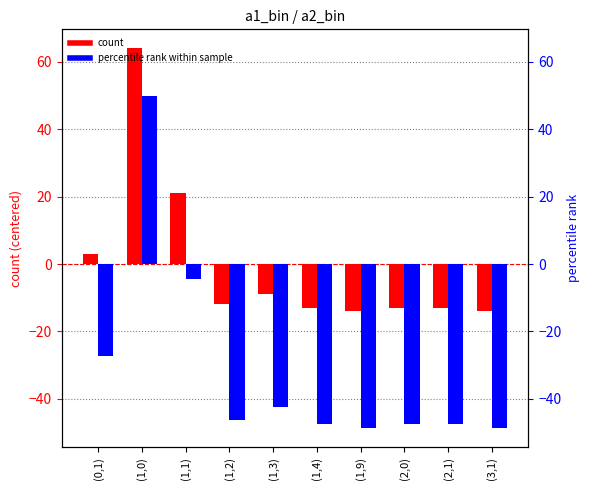

True or false: percentile rank (centered) has a value of -44.5 at (0,1).

False